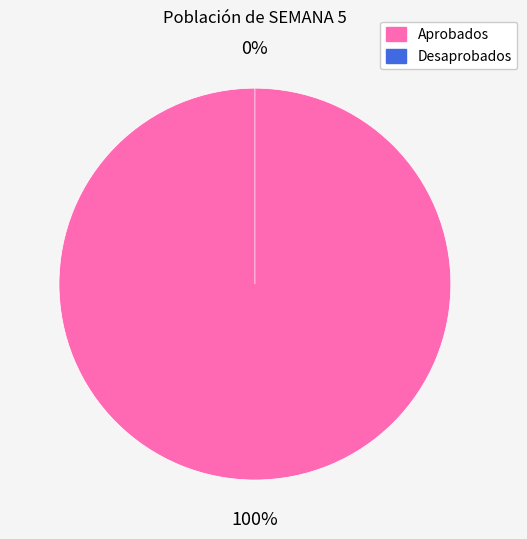

Is 33009 the majority of the pie?

No